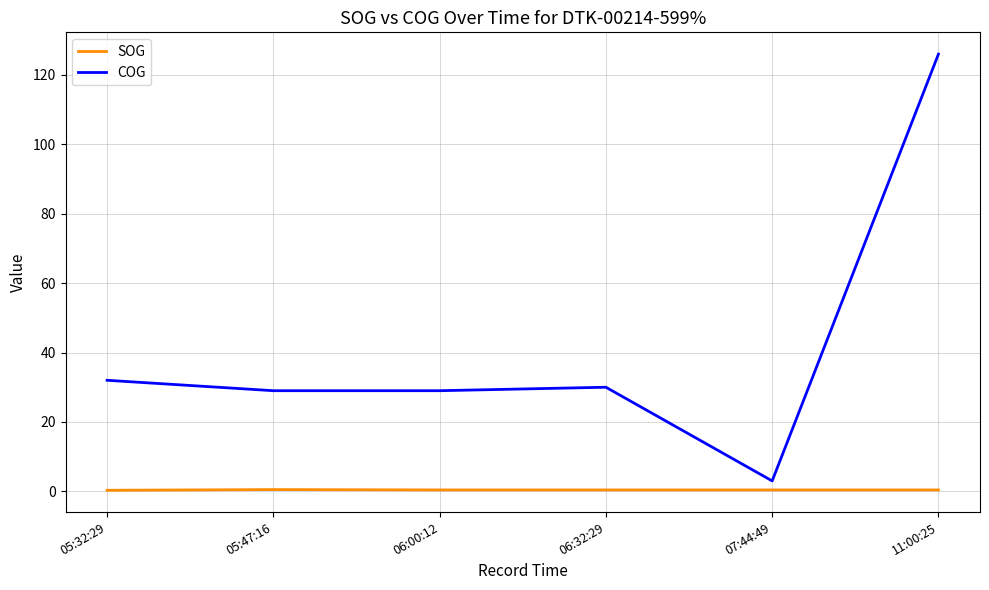

Count the number of data series in this chart.

2